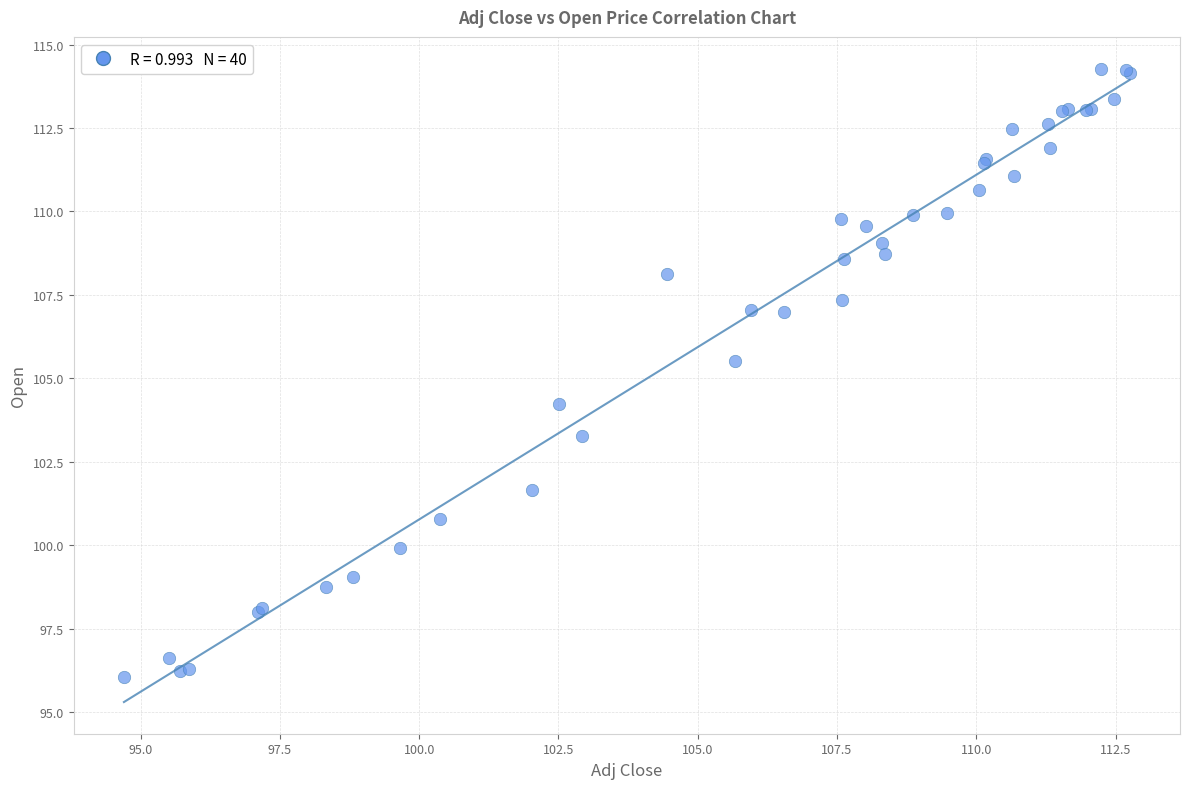

What Y value in the scatter plot is closest to 105?

105.5